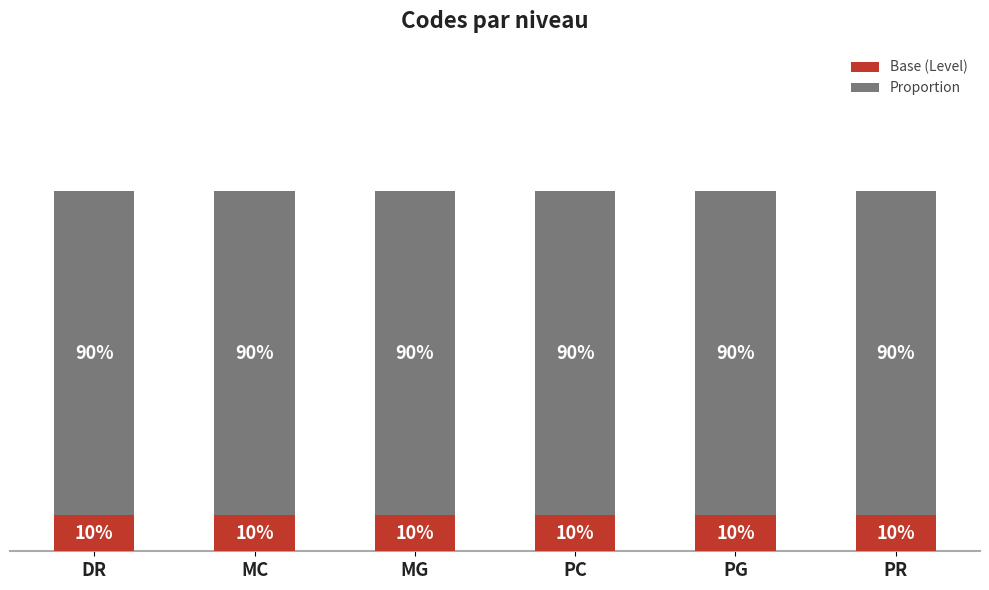

Which series has the largest total across all categories?

Proportion